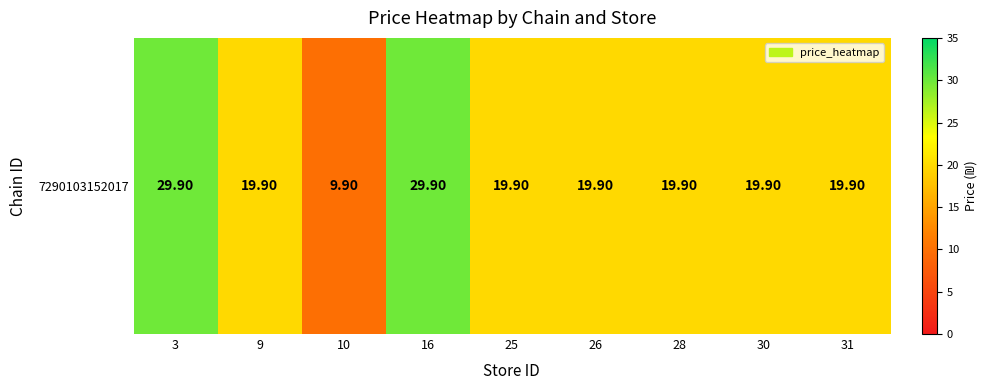

The value at 16 is 6.7. True or false?

False